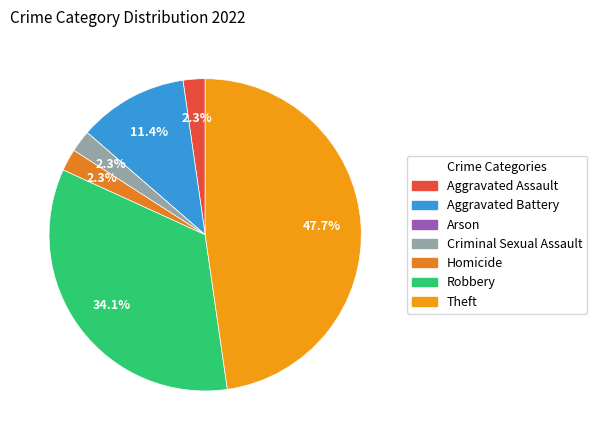

Count the number of slices in the pie.

7